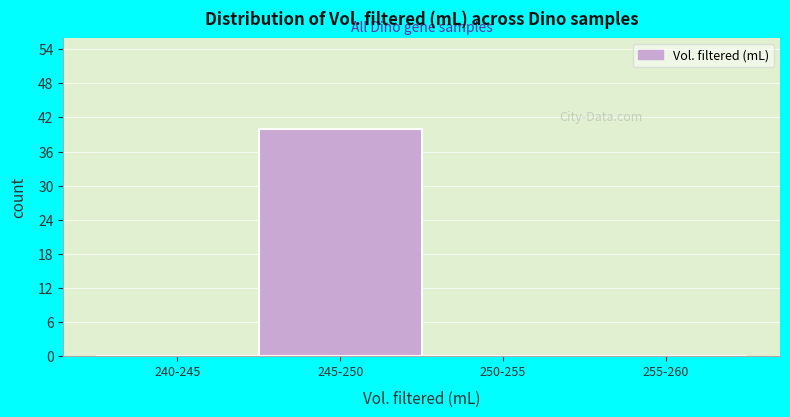

Reading left to right, list all the values displayed in this chart.

240-245=0	245-250=40	250-255=0	255-260=0